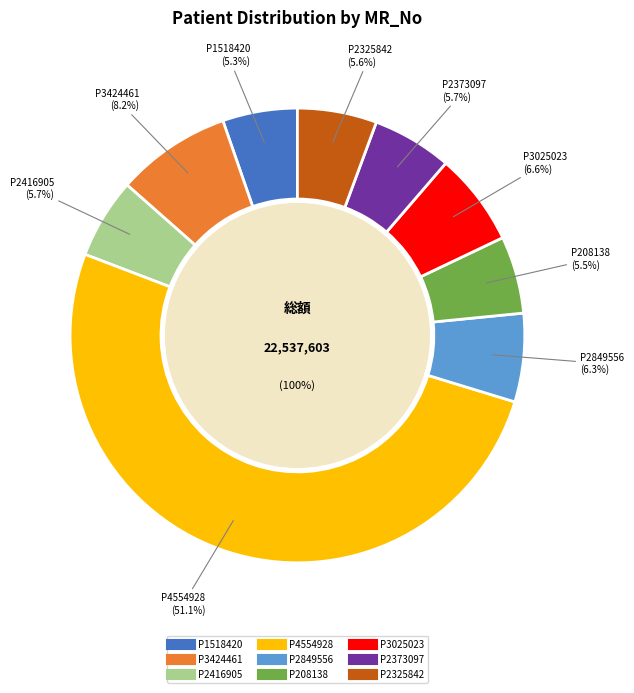

What is the ratio of the value at P1518420 to the value at P208138?

1.0